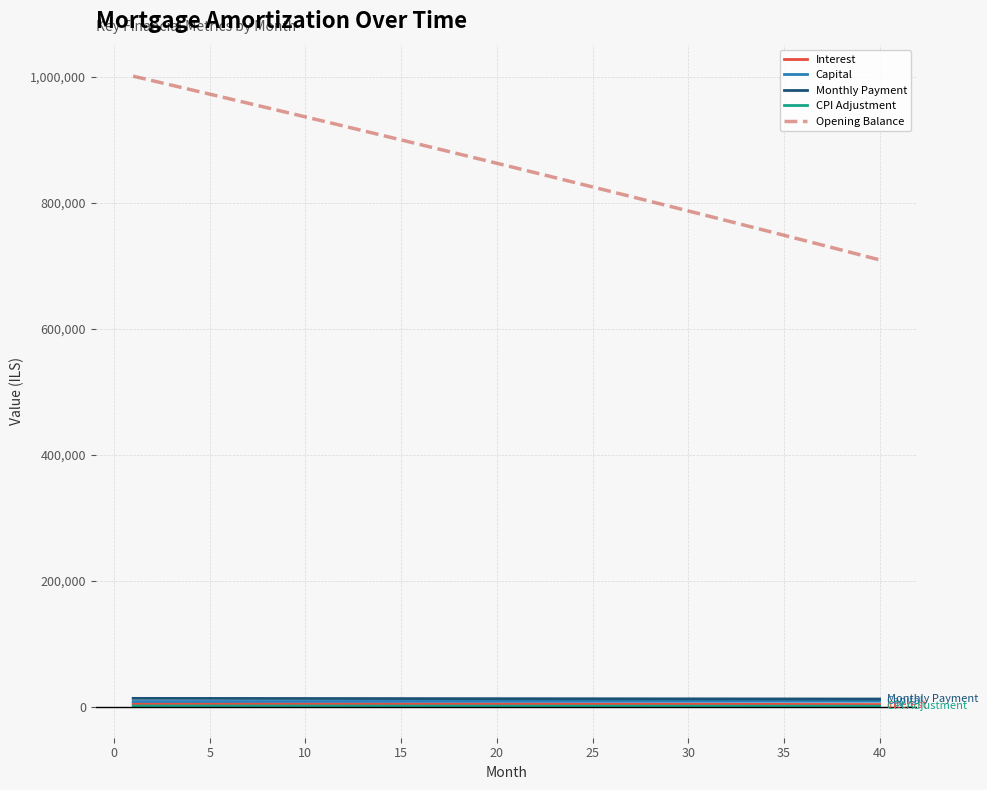

What is the difference between the maximum and minimum values in the Capital series?

416.6